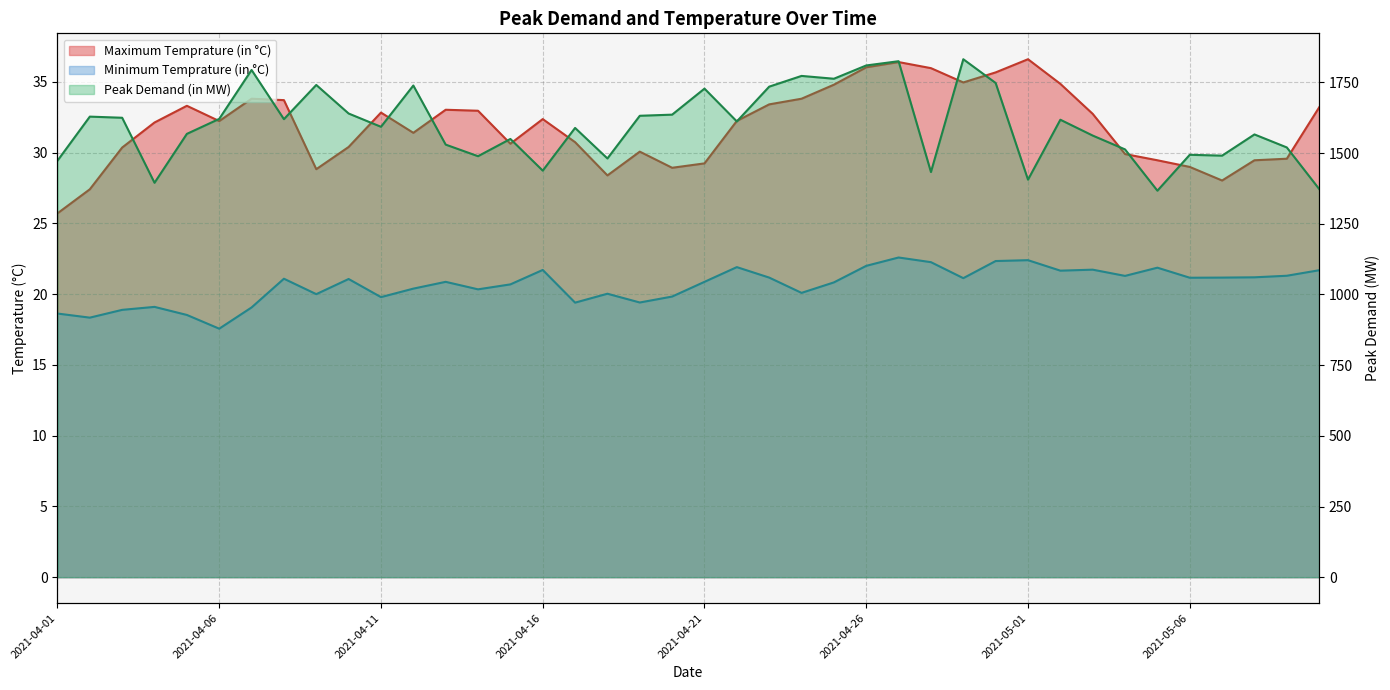

True or false: Maximum Temprature (in °C) has a value of 33.8 at 2021-04-24.

True